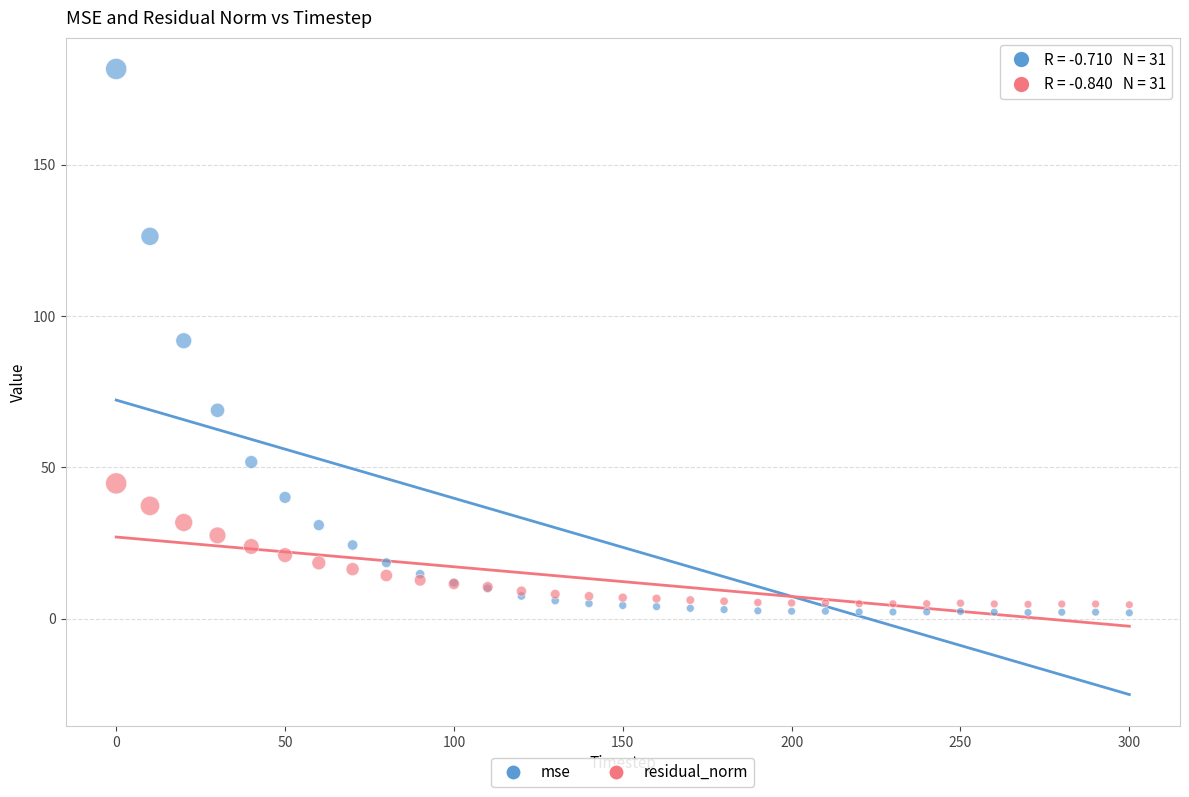

Which series reaches the maximum Y coordinate?

mse